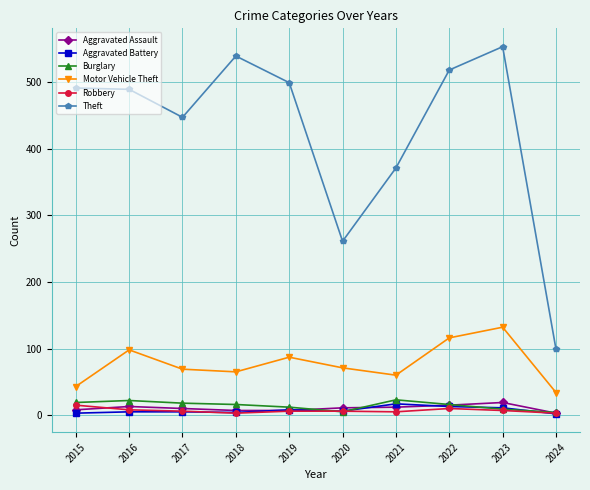

Which series has the largest total across all categories?

Theft